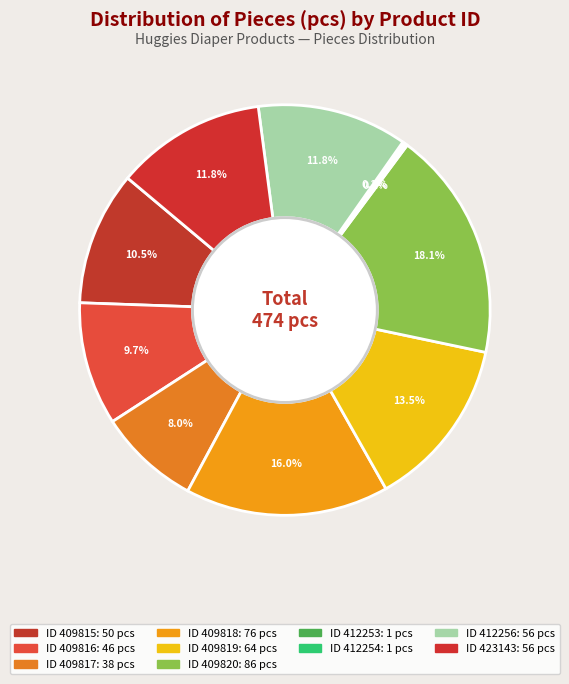

To the nearest percent, what is the difference between the largest and smallest slice percentages?

18%